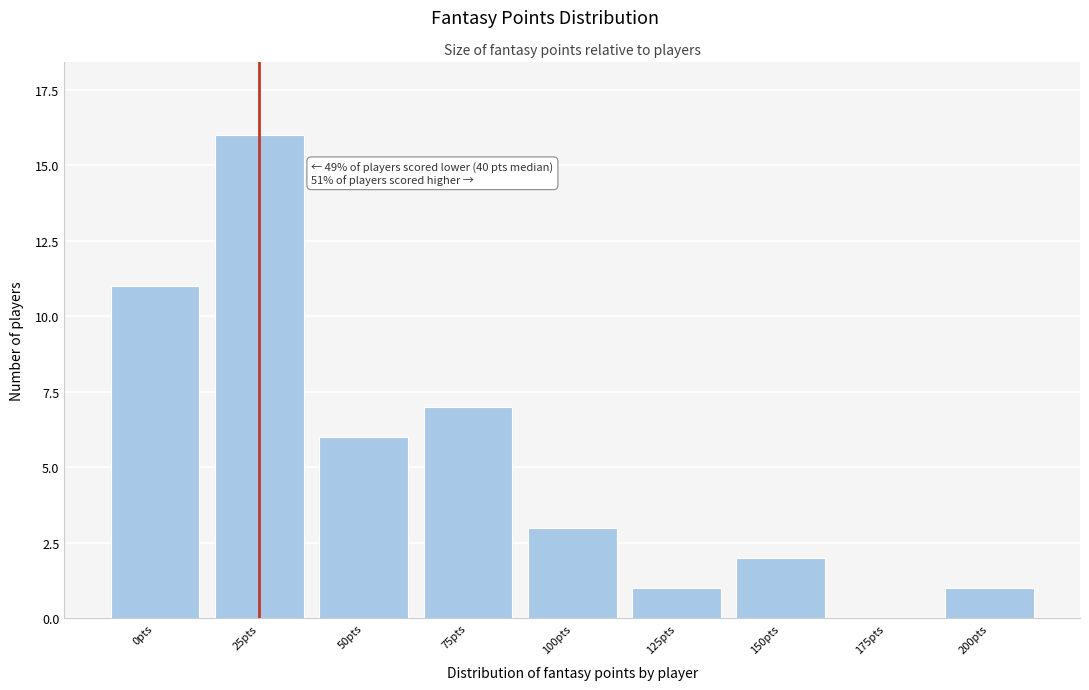

Reading right to left, what are all the values shown in this chart?

200pts=1	175pts=0	150pts=2	125pts=1	100pts=3	75pts=7	50pts=6	25pts=16	0pts=11